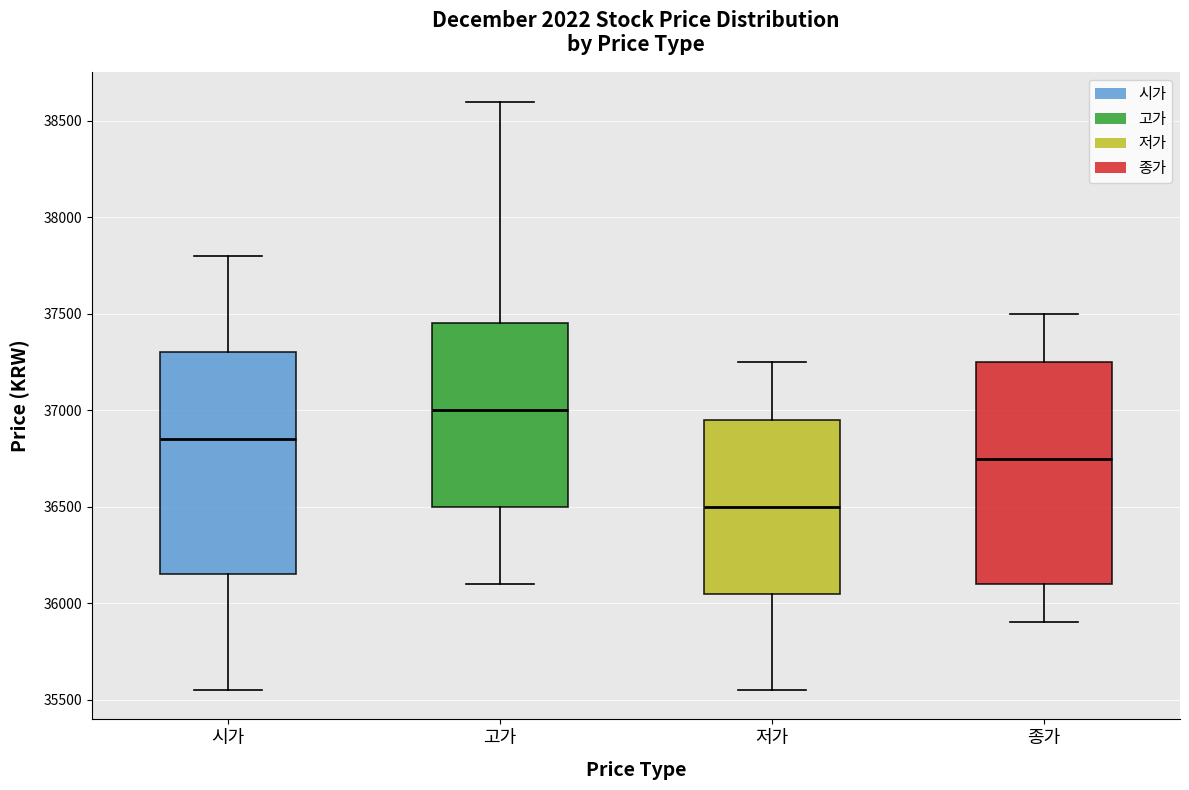

Reading left to right, transcribe this box plot: for each box, give where its median line is, the range the box spans, and where its two whiskers end, as read against the y-axis. The values are not printed on the chart, so give them approximately, as read against the axis.

시가: median 36850, box 36150 to 37300, whiskers 35550 to 37800
고가: median 37000, box 36500 to 37450, whiskers 36100 to 38600
저가: median 36500, box 36050 to 36950, whiskers 35550 to 37250
종가: median 36750, box 36100 to 37250, whiskers 35900 to 37500